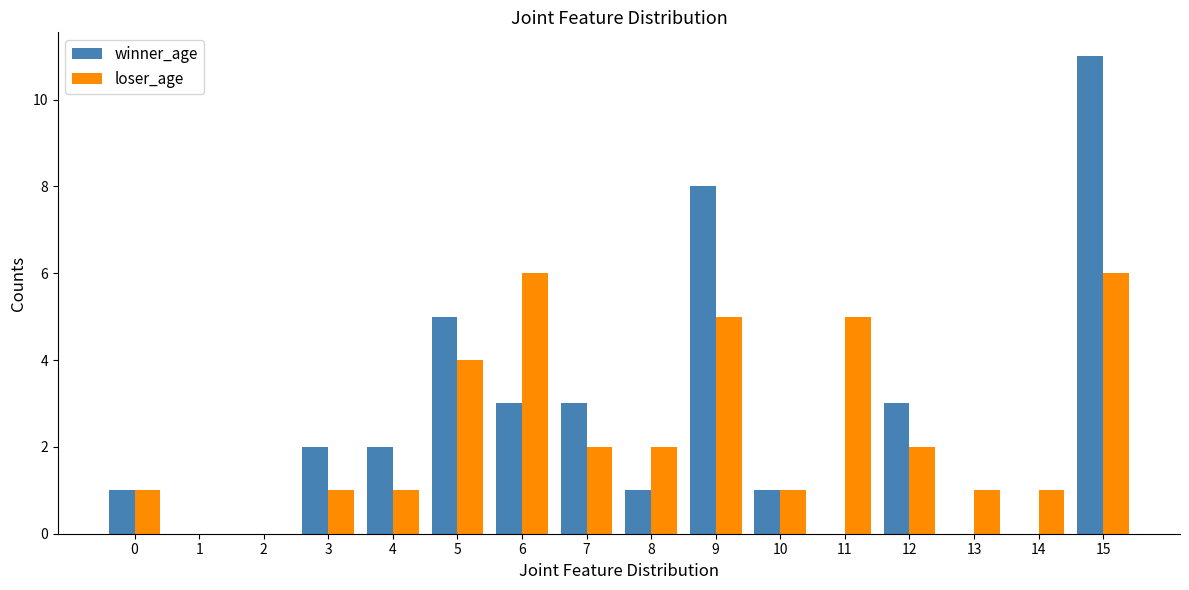

What is the greatest value displayed?

11